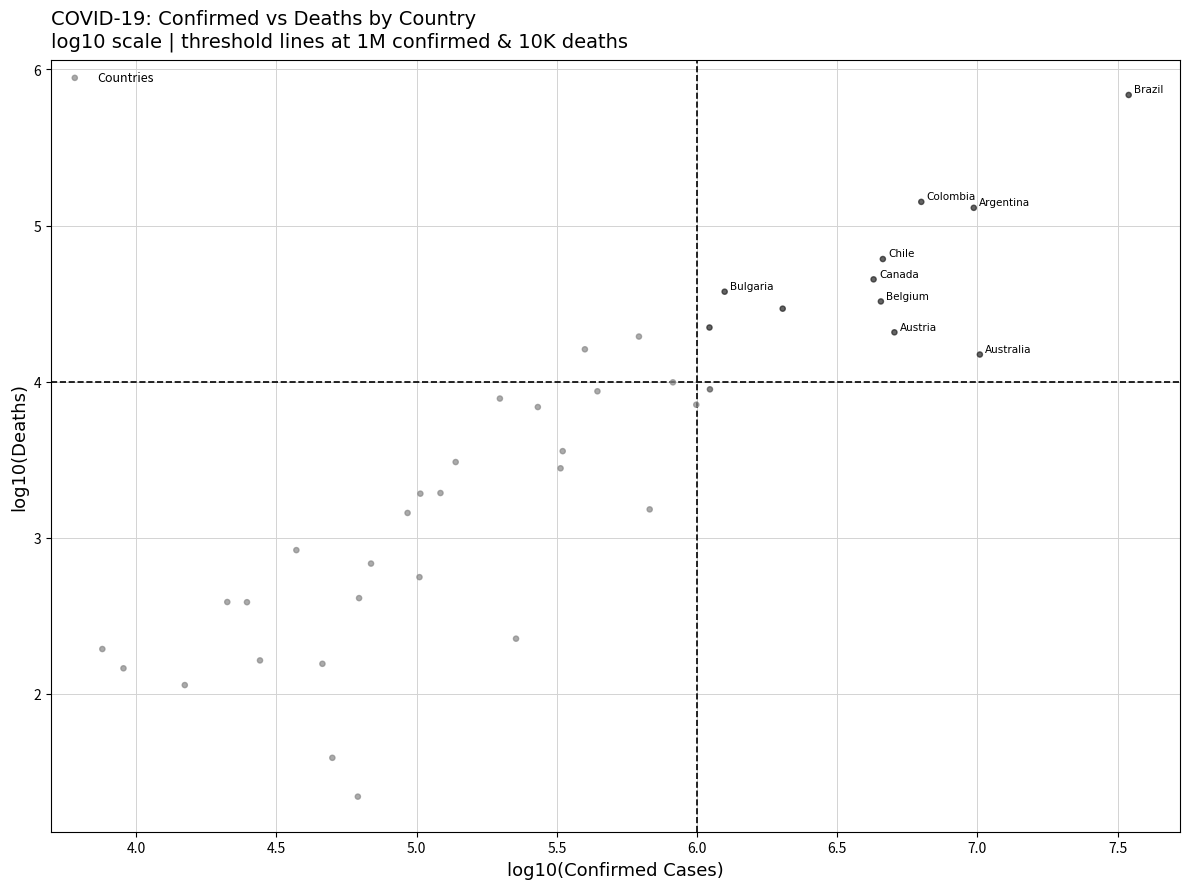

What Y value in the scatter plot is closest to 3?

2.9